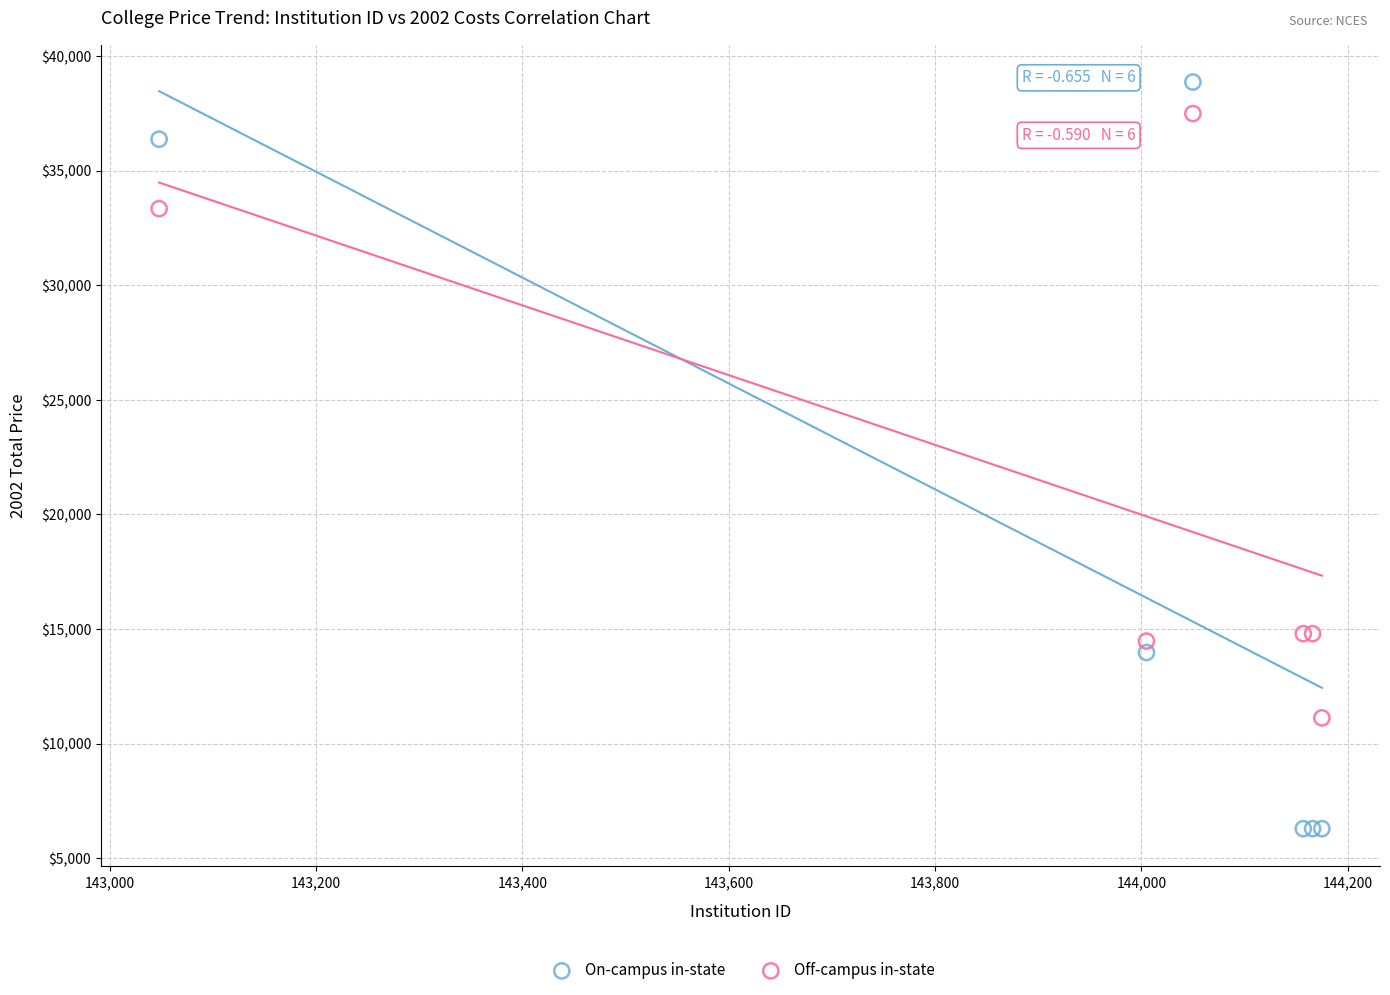

Which series contains the lowest Y value?

On-campus in-state